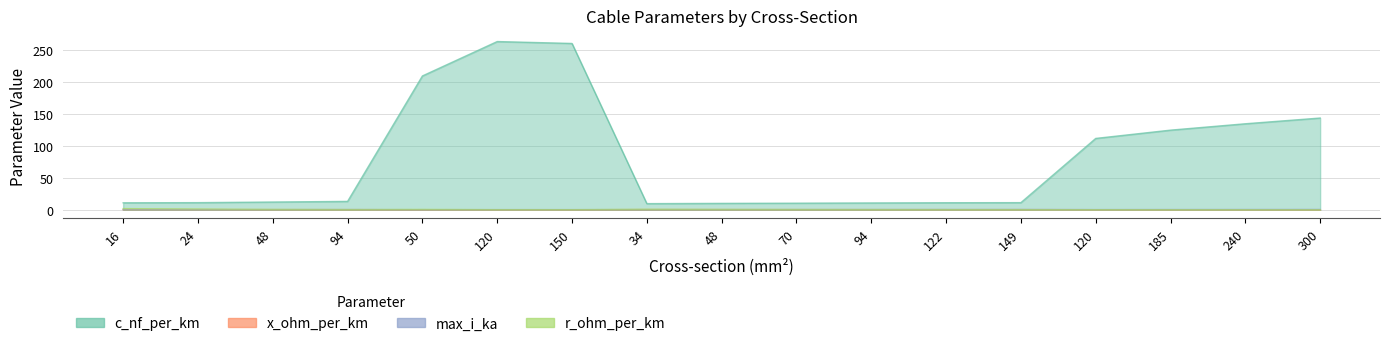

Reading left to right, transcribe all the data shown in this chart.

c_nf_per_km: 11.0	11.2	12.2	13.2	210.0	264.0	261.0	9.7	10.1	10.4	10.8	11.1	11.2	112.0	125.0	135.0	144.0
x_ohm_per_km: 0.3	0.3	0.3	0.3	0.1	0.1	0.1	0.4	0.3	0.3	0.3	0.3	0.3	0.2	0.2	0.1	0.1
max_i_ka: 0.1	0.1	0.2	0.3	0.1	0.2	0.3	0.2	0.2	0.3	0.3	0.4	0.5	0.4	0.5	0.5	0.6
r_ohm_per_km: 1.9	1.2	0.6	0.3	0.6	0.2	0.2	0.8	0.6	0.4	0.3	0.2	0.2	0.2	0.1	0.1	0.1